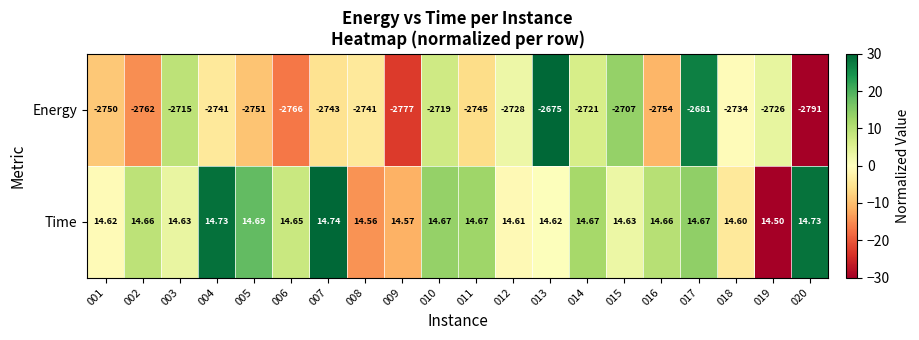

Which series has the largest total across all categories?

Time